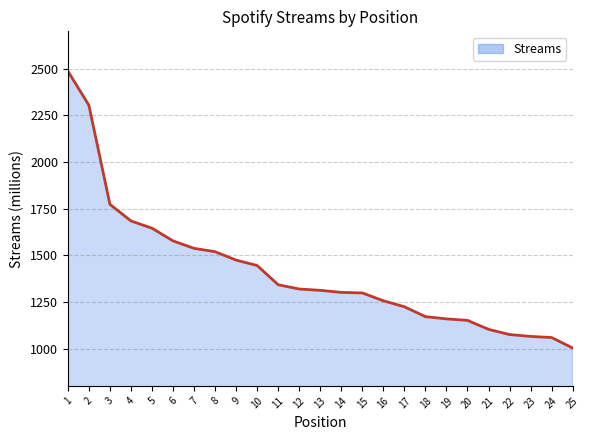

The value at 20 is 773. True or false?

False